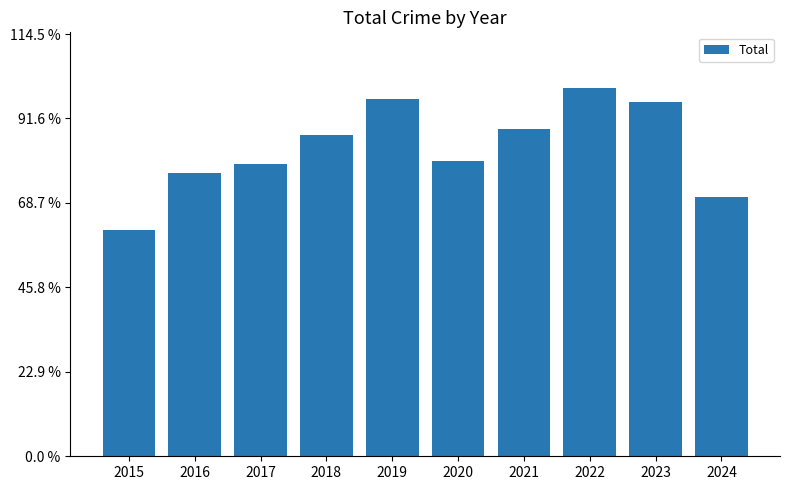

Are the bars grouped side by side (vs. stacked)?

No